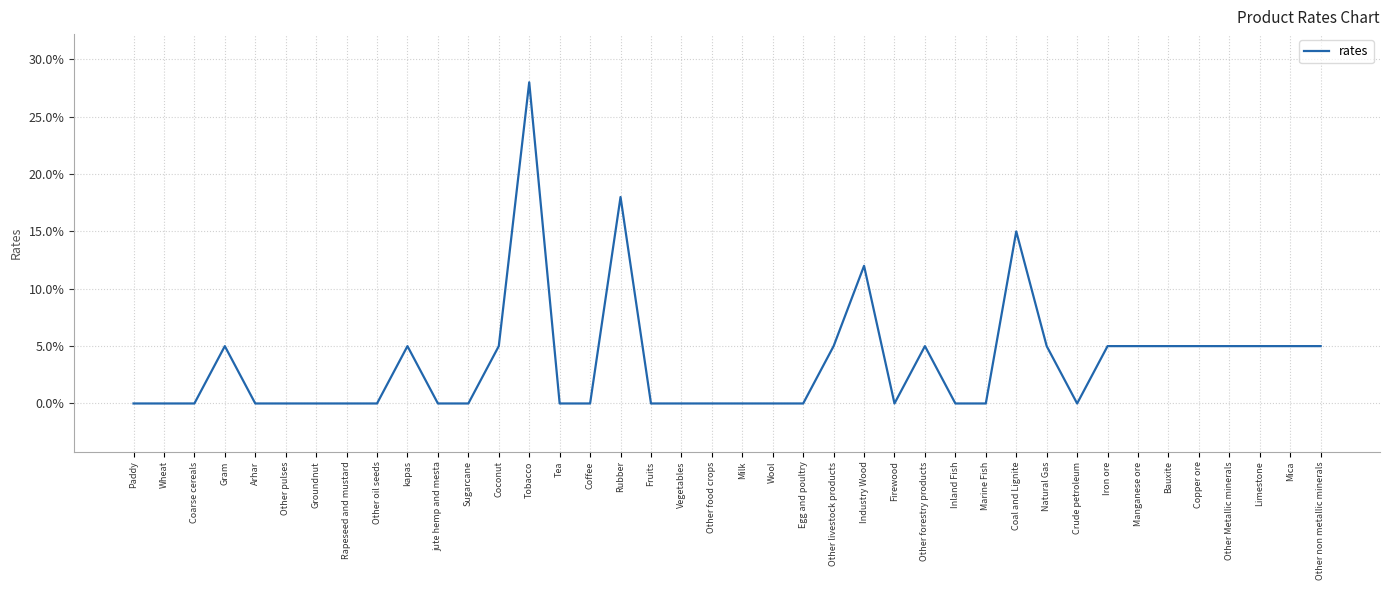

Reading right to left, transcribe all the data shown in this chart.

0.1	0.1	0.1	0.1	0.1	0.1	0.1	0.1	0.0	0.1	0.1	0.0	0.0	0.1	0.0	0.1	0.1	0.0	0.0	0.0	0.0	0.0	0.0	0.2	0.0	0.0	0.3	0.1	0.0	0.0	0.1	0.0	0.0	0.0	0.0	0.0	0.1	0.0	0.0	0.0